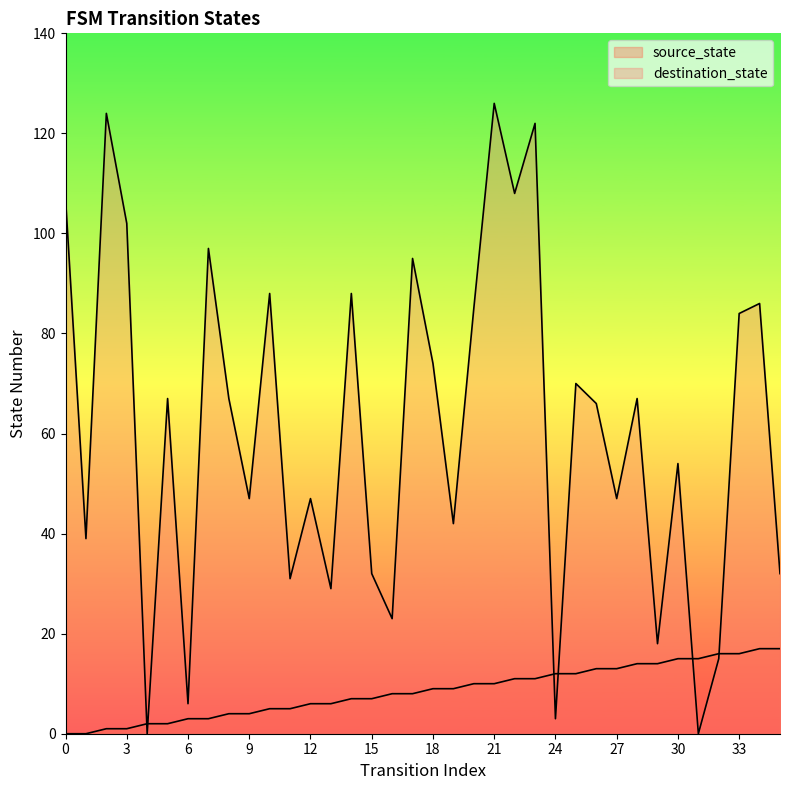

Is the value of source_state at 27 greater than the value of destination_state at 3?

No